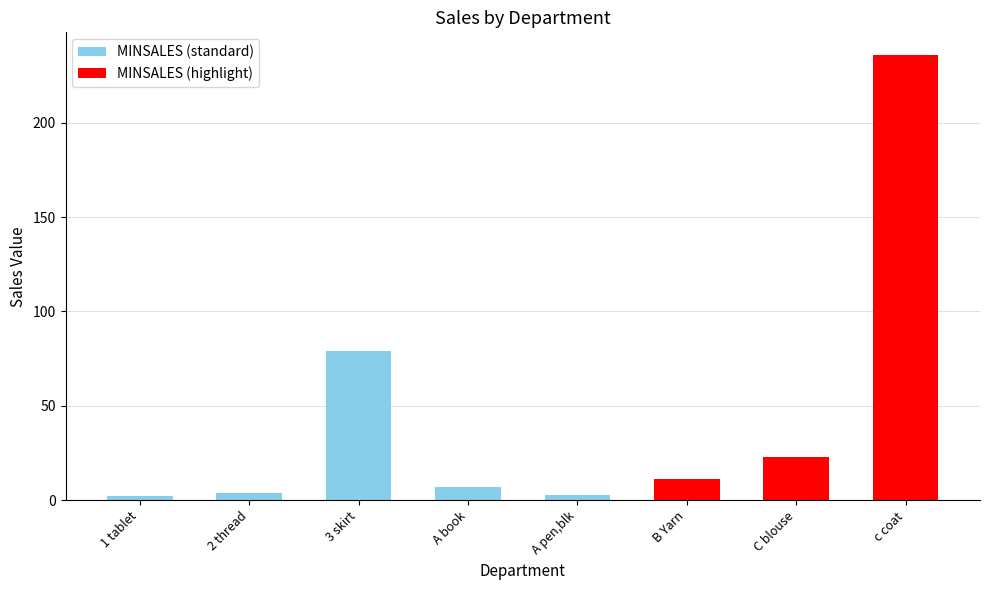

What value does the data have at c coat, to the nearest 50?

250